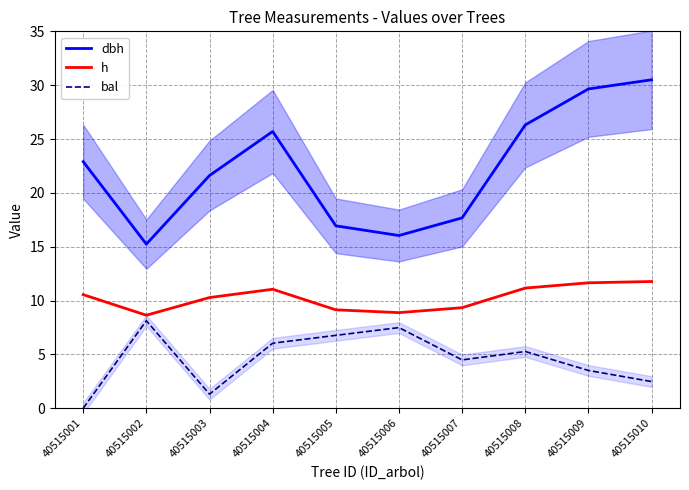

Where is the first local maximum for dbh?

40515004